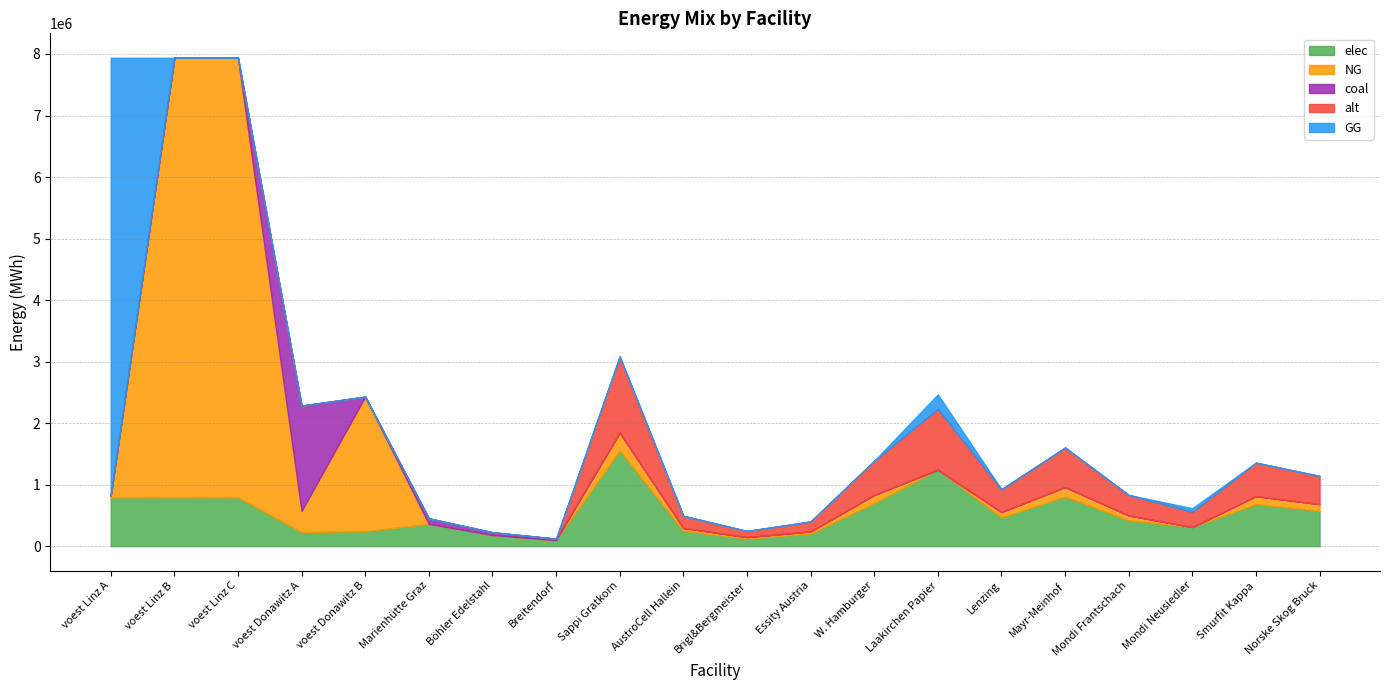

Does the chart display data point markers on the line(s)?

No